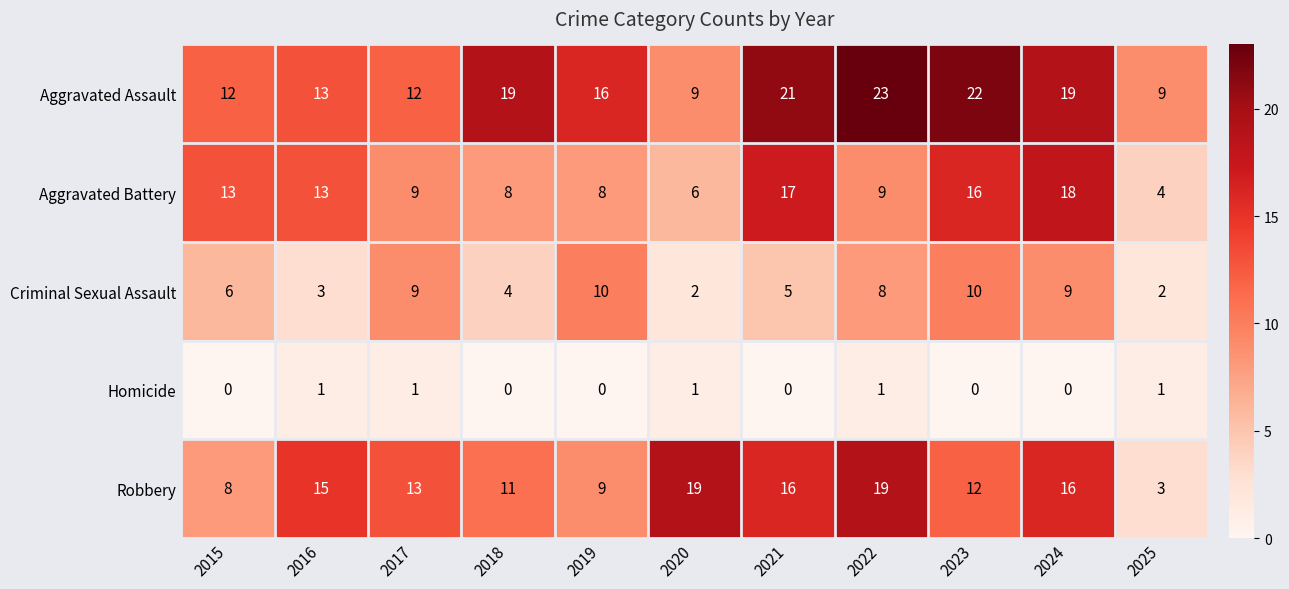

What is the difference between the second highest and minimum values in the Aggravated Assault series?

13